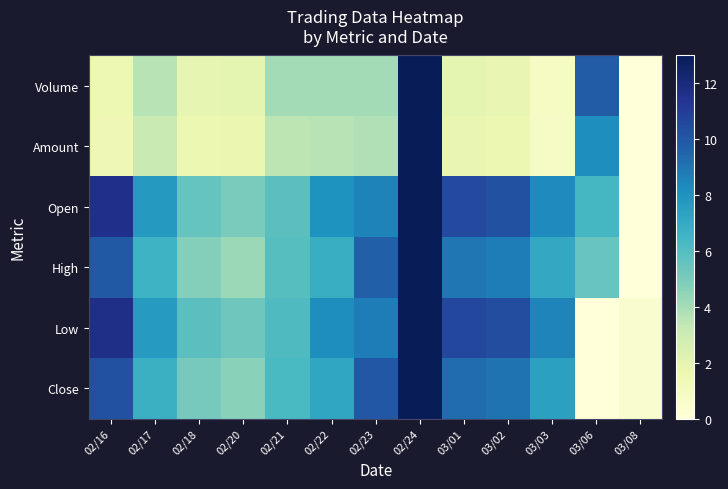

Reading right to left, transcribe all the data shown in this chart.

Volume: 03/08=0.0	03/06=9.8	03/03=0.9	03/02=1.8	03/01=2.0	02/24=13.0	02/23=4.1	02/22=4.1	02/21=4.1	02/20=2.0	02/18=1.9	02/17=3.6	02/16=1.6
Amount: 03/08=0.0	03/06=8.2	03/03=0.8	03/02=1.7	03/01=1.9	02/24=13.0	02/23=3.7	02/22=3.6	02/21=3.5	02/20=1.7	02/18=1.6	02/17=3.1	02/16=1.5
Open: 03/08=0.0	03/06=6.4	03/03=8.3	03/02=10.2	03/01=10.5	02/24=13.0	02/23=8.6	02/22=8.0	02/21=5.8	02/20=5.0	02/18=5.5	02/17=7.7	02/16=11.6
High: 03/08=0.0	03/06=5.4	03/03=7.1	03/02=8.7	03/01=9.0	02/24=13.0	02/23=9.7	02/22=6.9	02/21=5.9	02/20=4.3	02/18=4.7	02/17=6.6	02/16=9.9
Low: 03/08=0.5	03/06=0.0	03/03=8.5	03/02=10.3	03/01=10.6	02/24=13.0	02/23=8.8	02/22=8.2	02/21=6.1	02/20=5.3	02/18=5.8	02/17=7.7	02/16=11.7
Close: 03/08=0.5	03/06=0.0	03/03=7.4	03/02=9.1	03/01=9.3	02/24=13.0	02/23=10.0	02/22=7.2	02/21=6.3	02/20=4.6	02/18=5.1	02/17=6.7	02/16=10.2